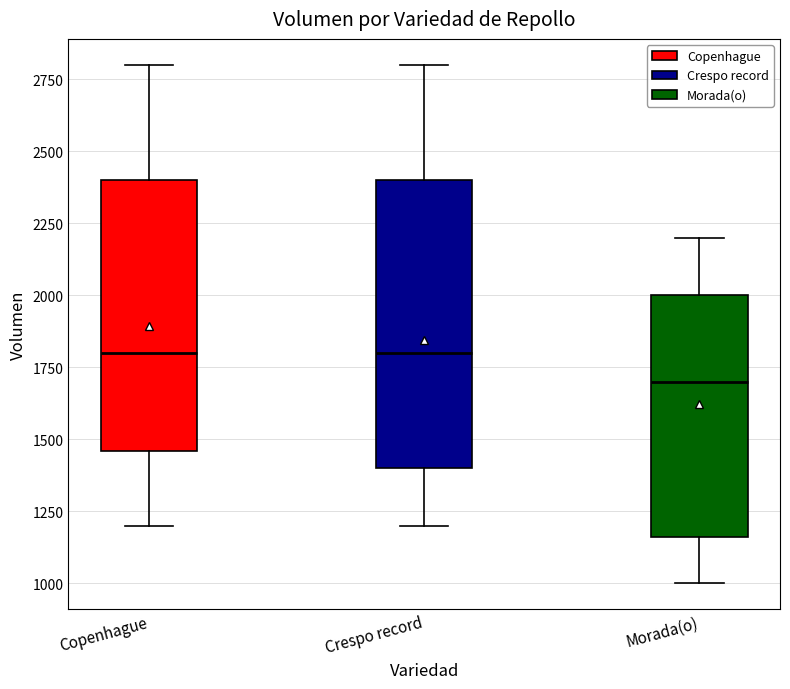

Which box's median line is the lowest?

Morada(o)